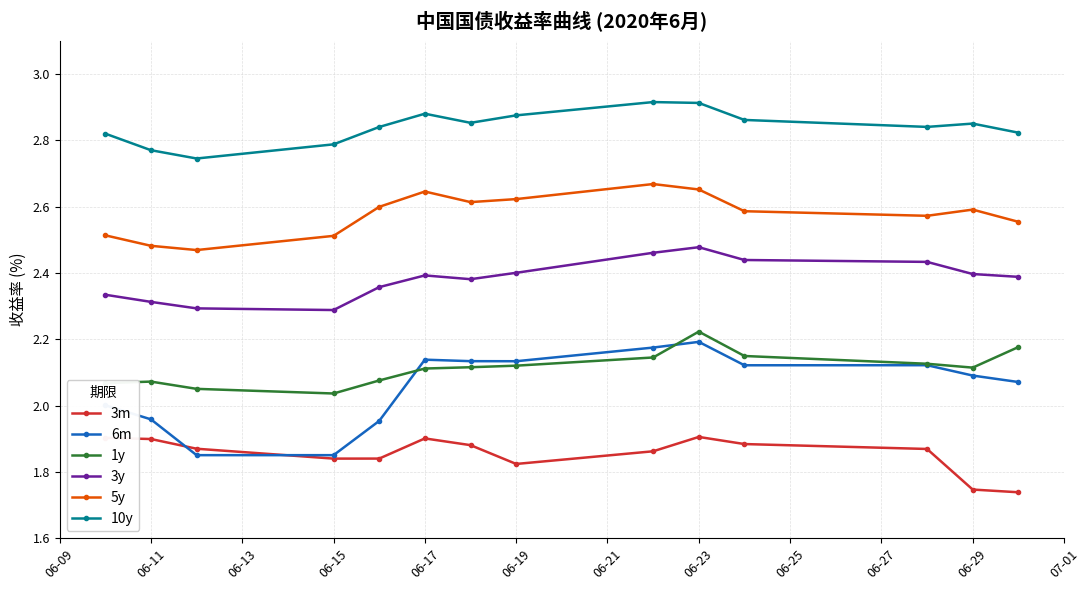

Which series has the largest total across all categories?

10y